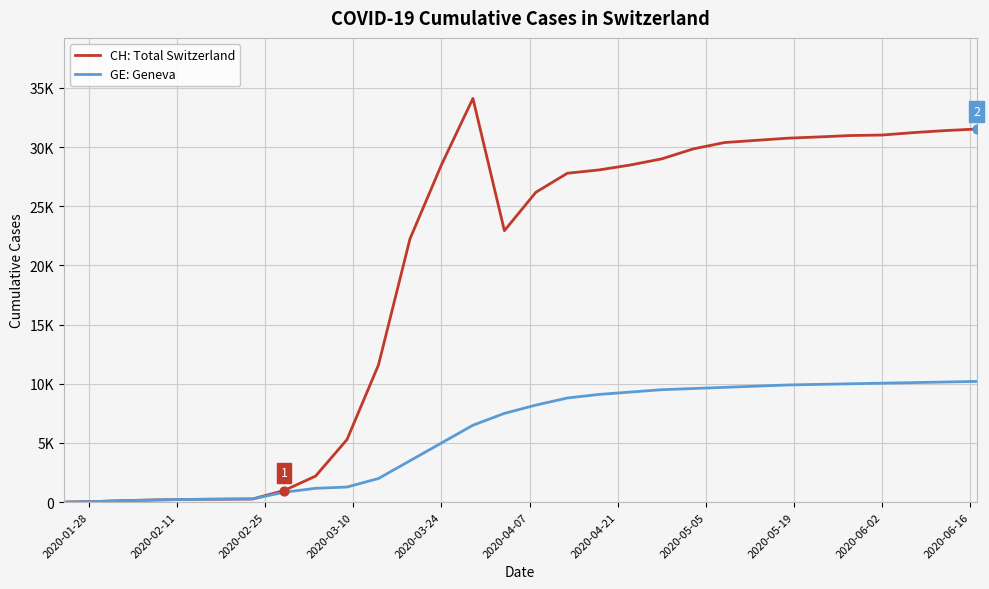

Which series has the largest total across all categories?

CH: Total Switzerland